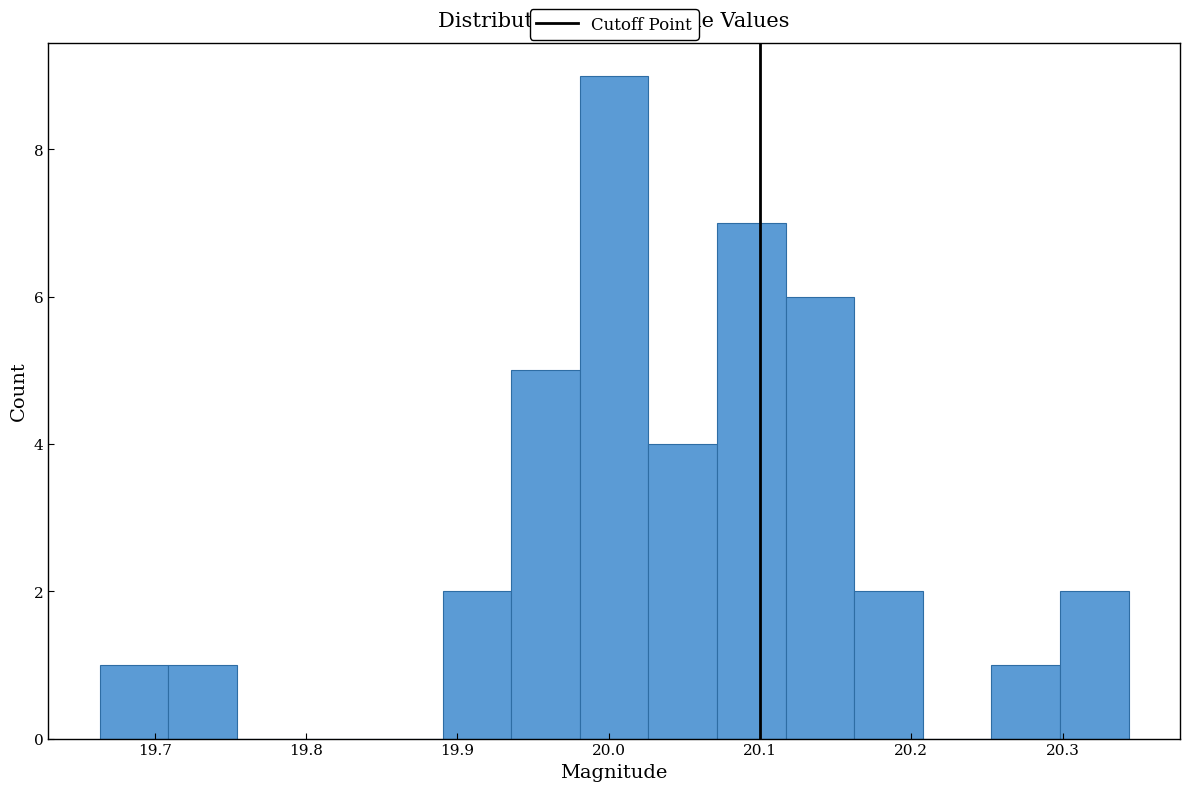

Over which range of the x-axis is the bar tallest?

19.98 to 20.03